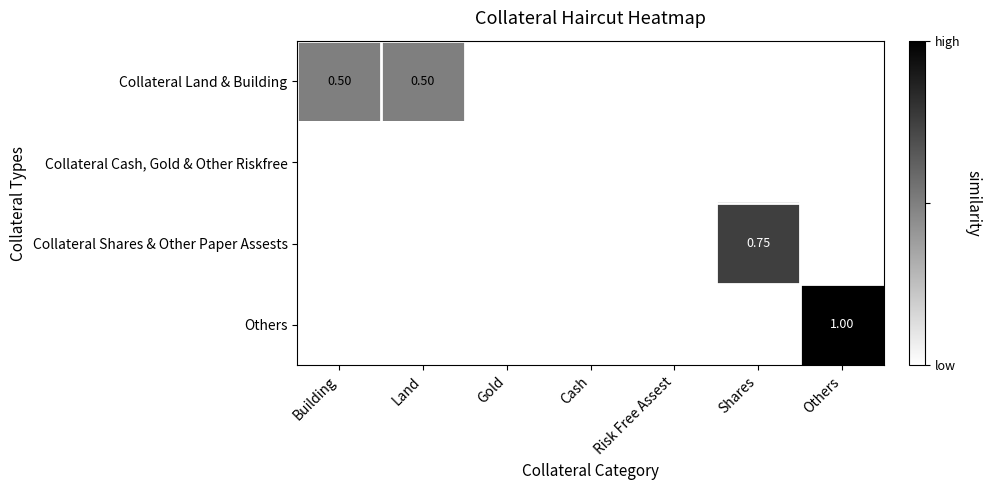

At how many categories does at least one series exceed 0?

4